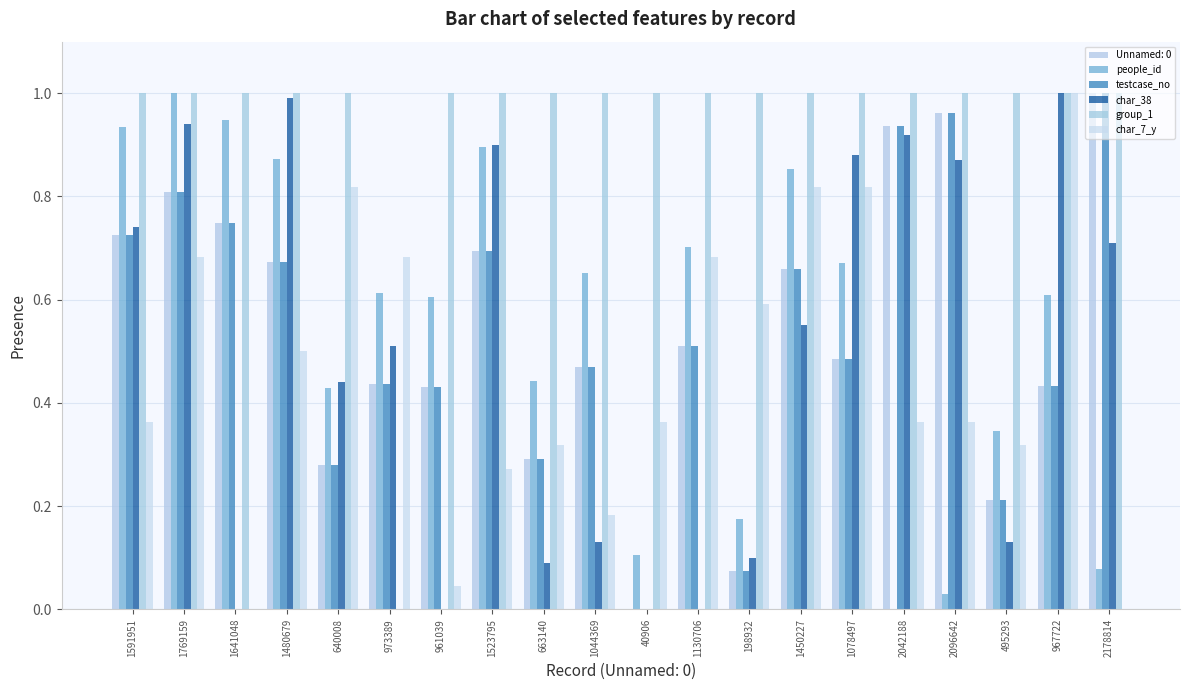

Is it true that group_1 equals 1.0 at 1769159?

True